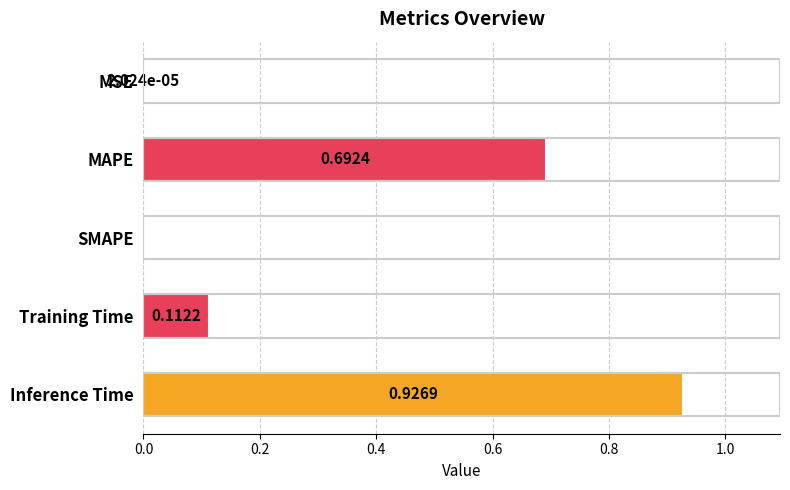

At which category does the chart reach its peak across all series?

Inference Time